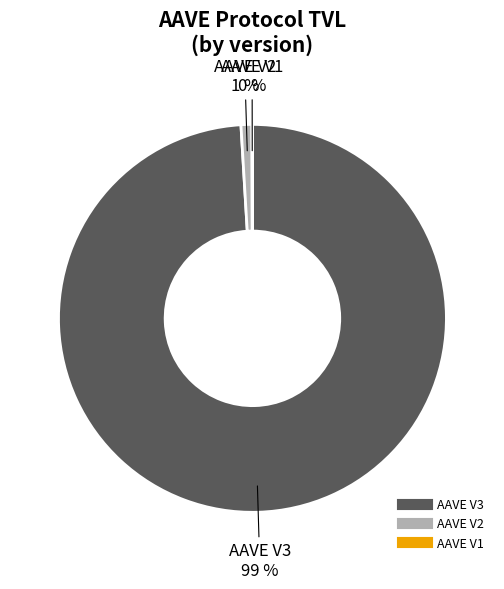

To the nearest percent, what portion does AAVE V3 represent?

99%